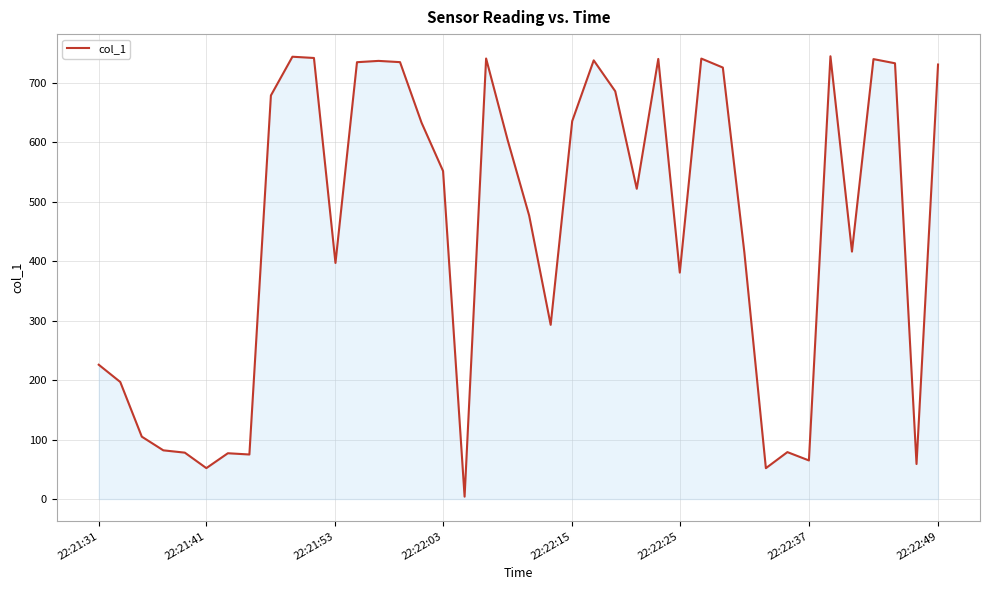

What is the greatest value displayed?

744.4